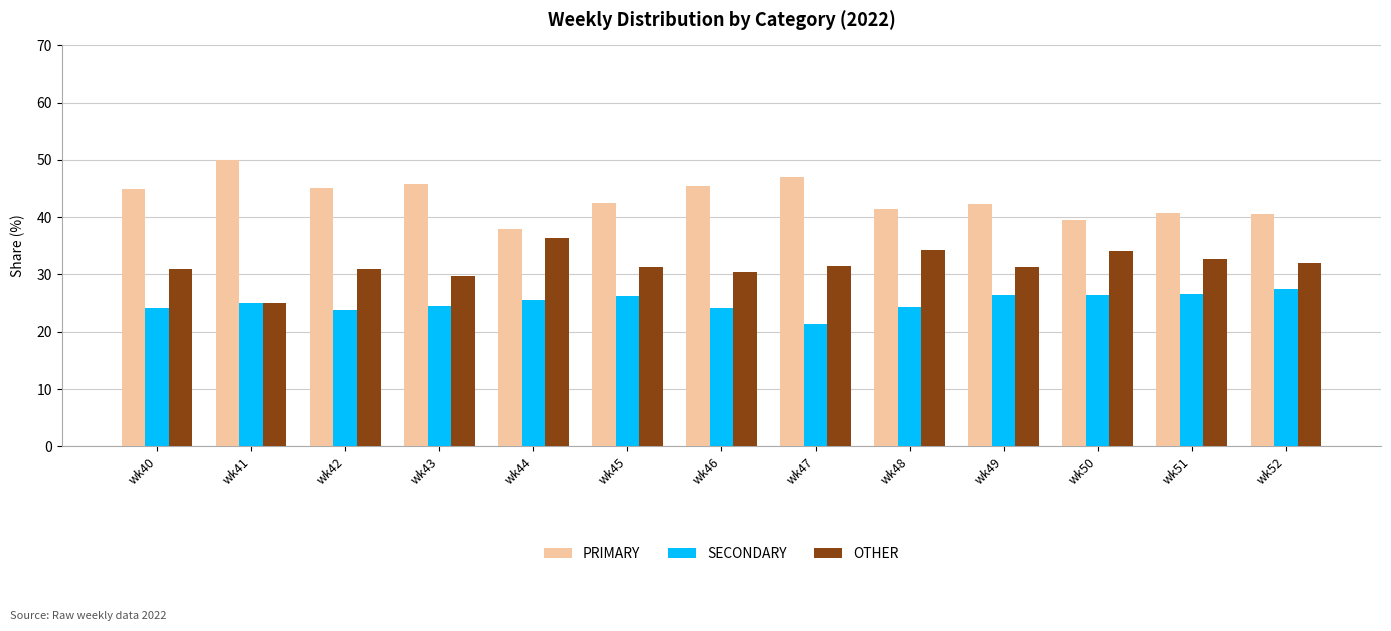

What is the difference between the maximum and minimum values in the PRIMARY series?

12.0